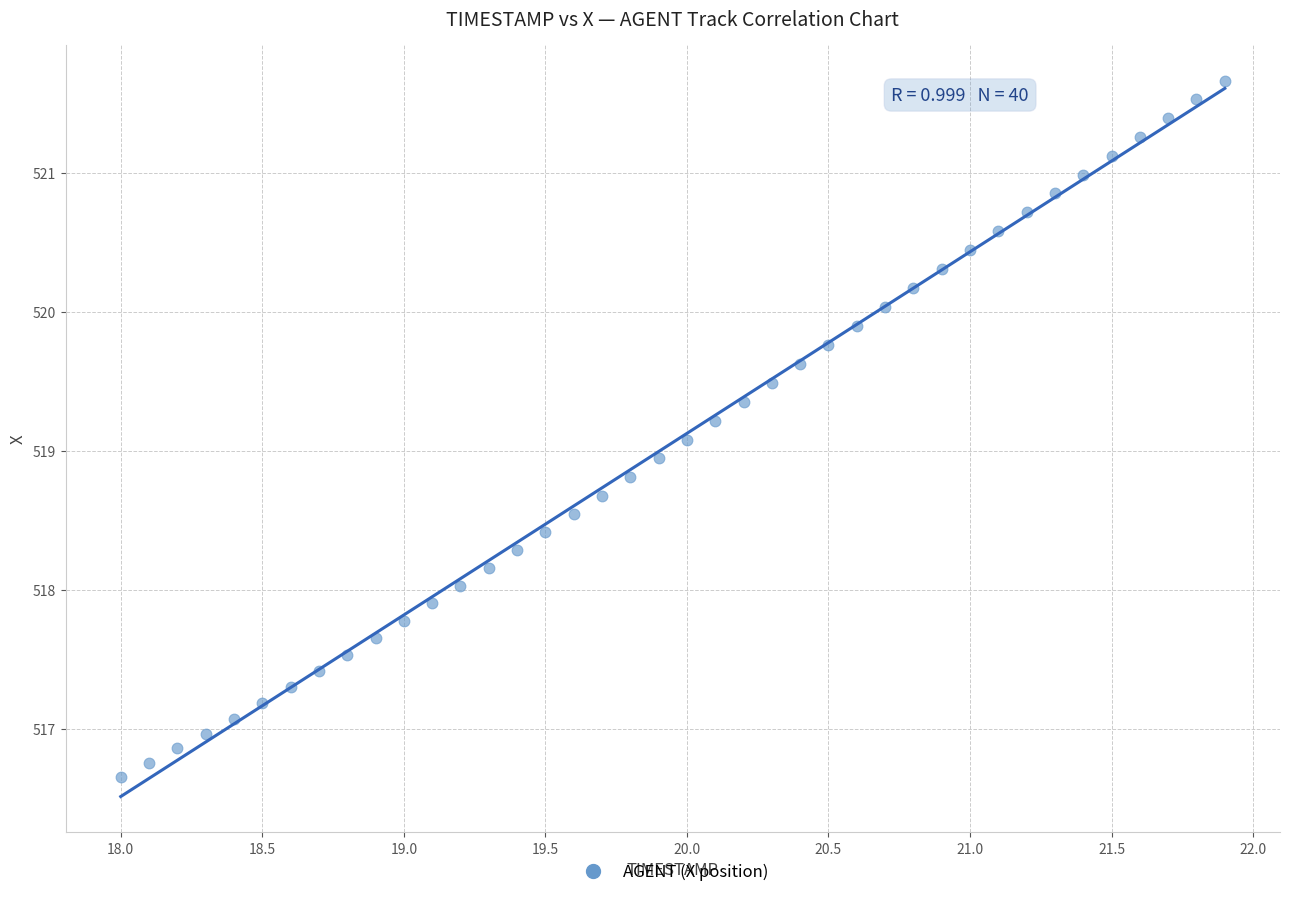

What is the range of Y values (max minus min)?

5.0